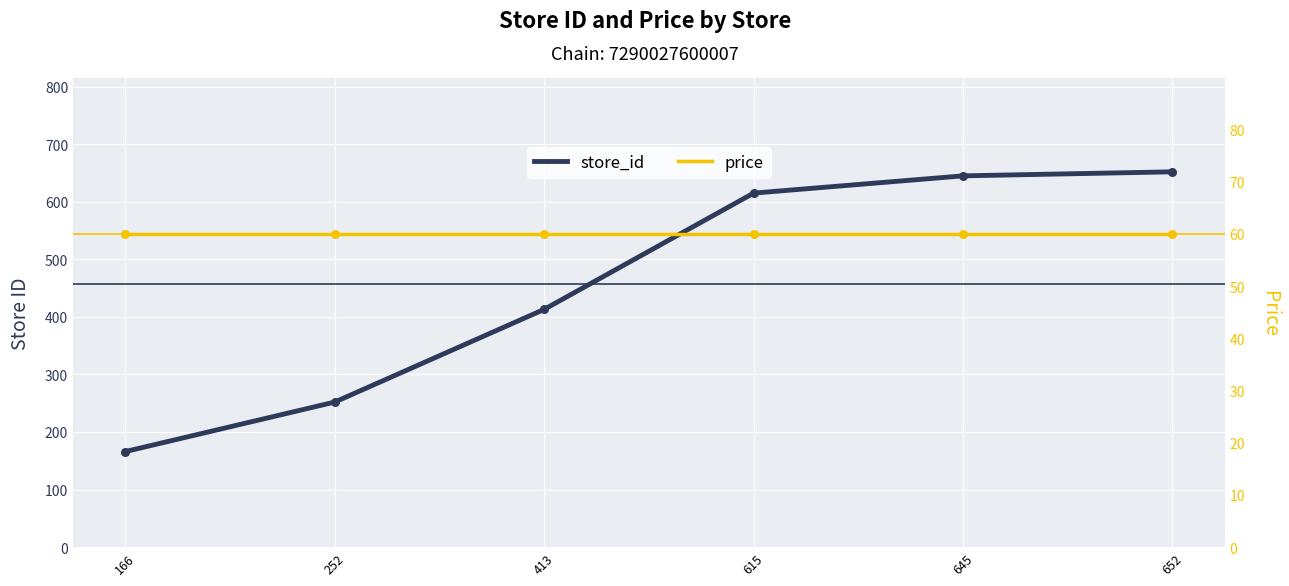

Which series contains the highest Y value?

store_id